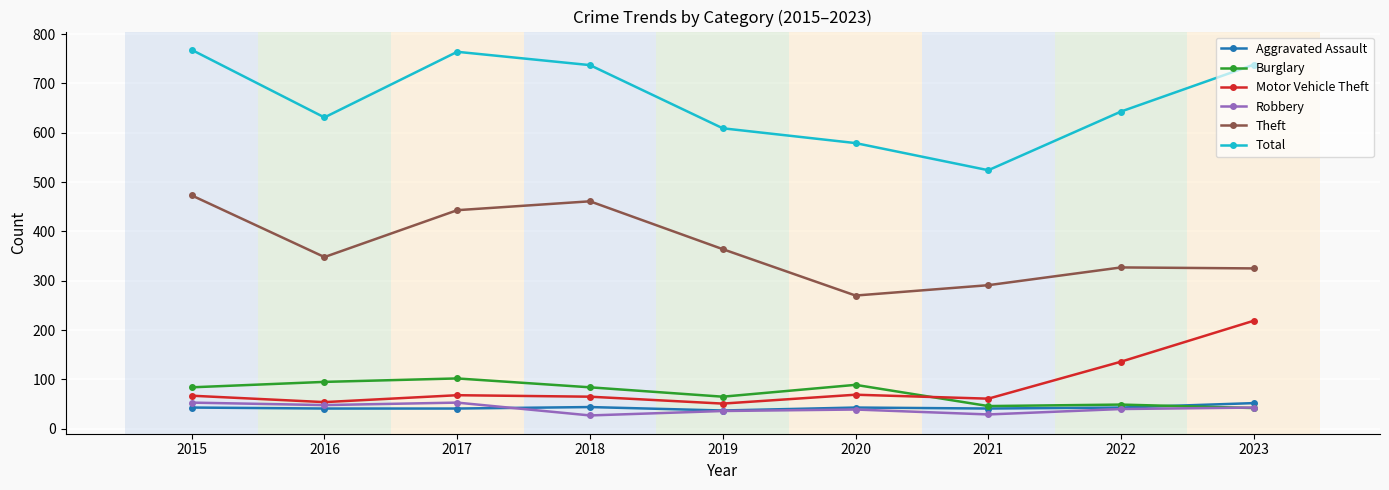

Which series has the largest total across all categories?

Total